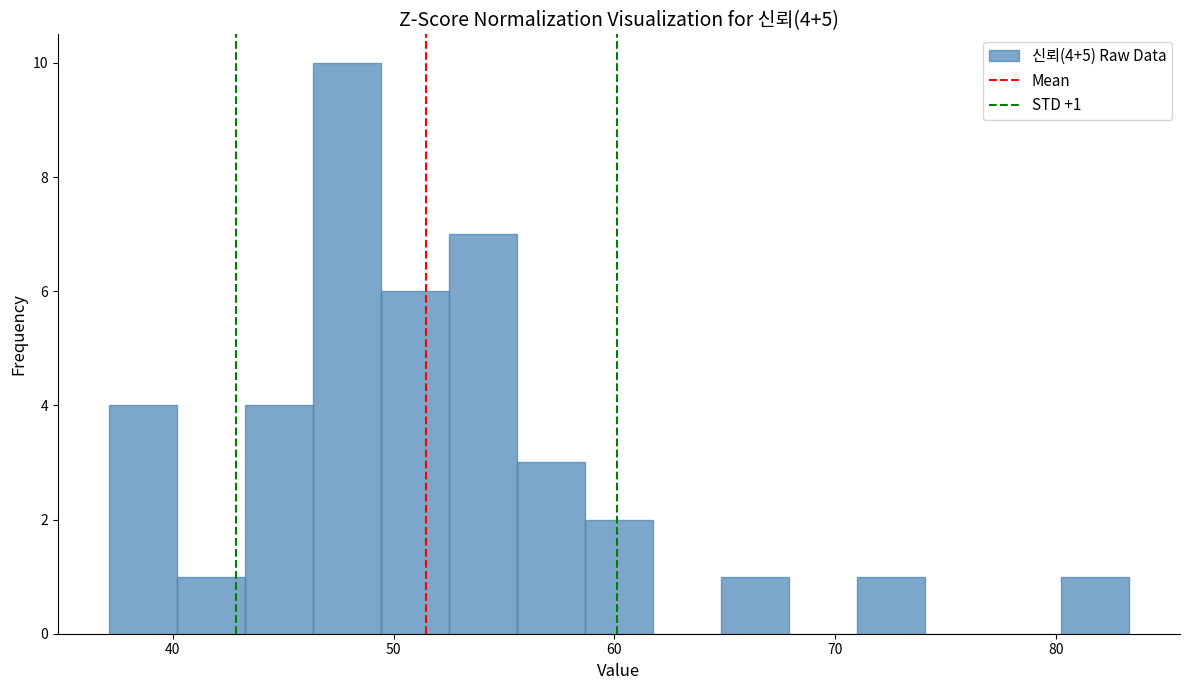

Around what value on the x-axis is the tallest bar? Give the approximate position of its centre, as read against the axis.

48